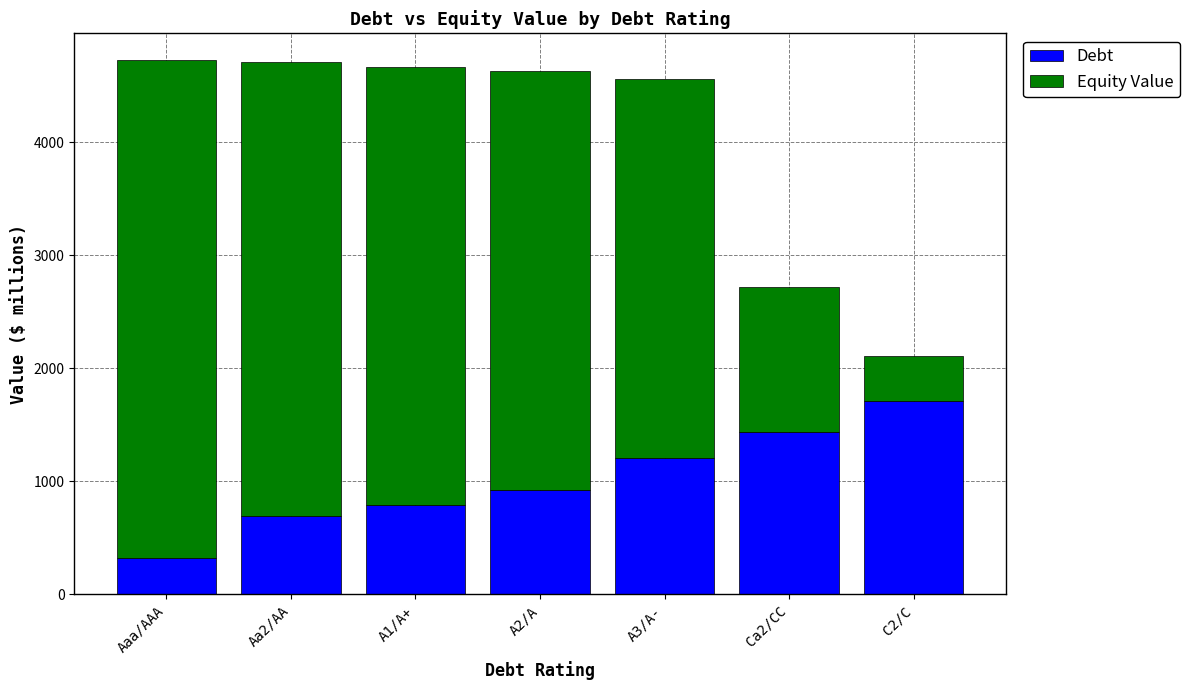

What is the total value across all series at A3/A-?

4565.0